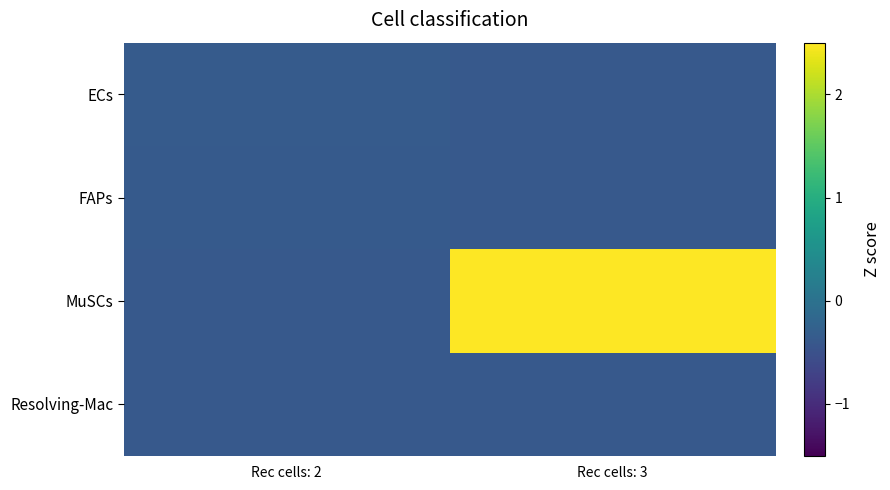

Reading right to left, transcribe all the data shown in this chart.

ECs: Rec cells: 3=-0.4	Rec cells: 2=-0.3
FAPs: Rec cells: 3=-0.4	Rec cells: 2=-0.4
MuSCs: Rec cells: 3=2.6	Rec cells: 2=-0.4
Resolving-Mac: Rec cells: 3=-0.4	Rec cells: 2=-0.4